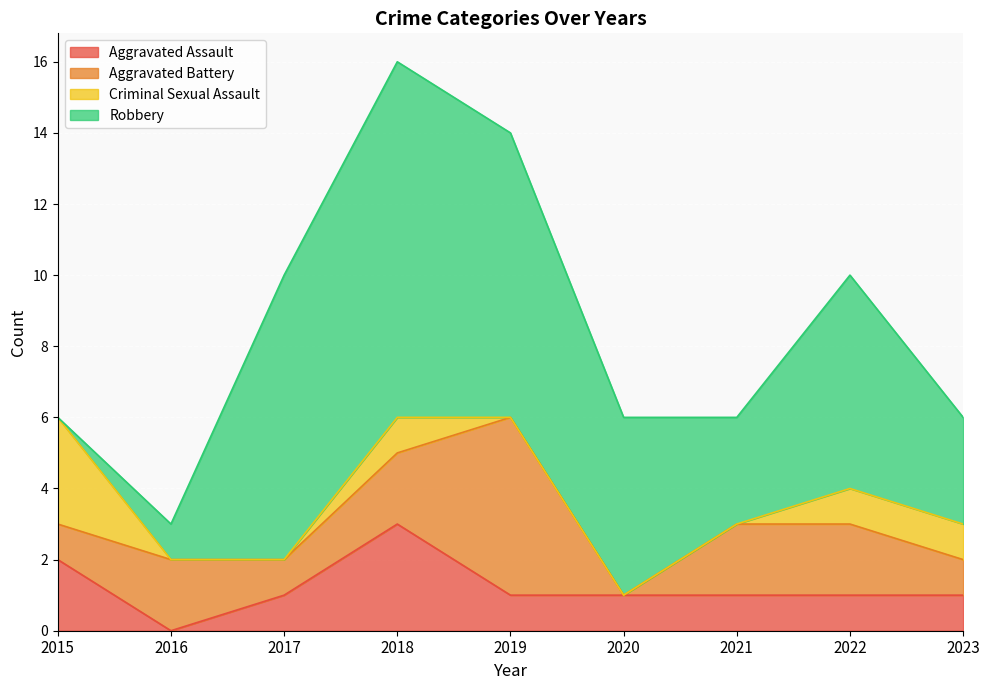

At 2015, list the series in order from largest to smallest.

Criminal Sexual Assault, Aggravated Assault, Aggravated Battery, Robbery